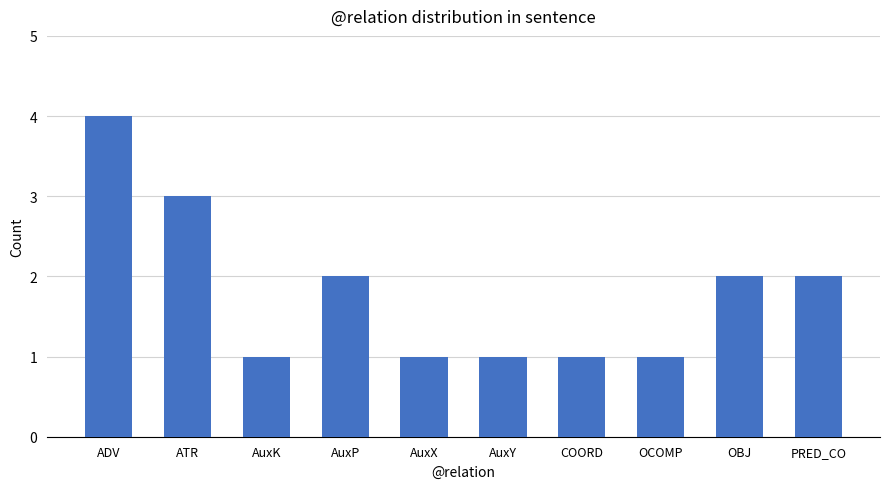

What is the change in value from ADV to ATR?

-1